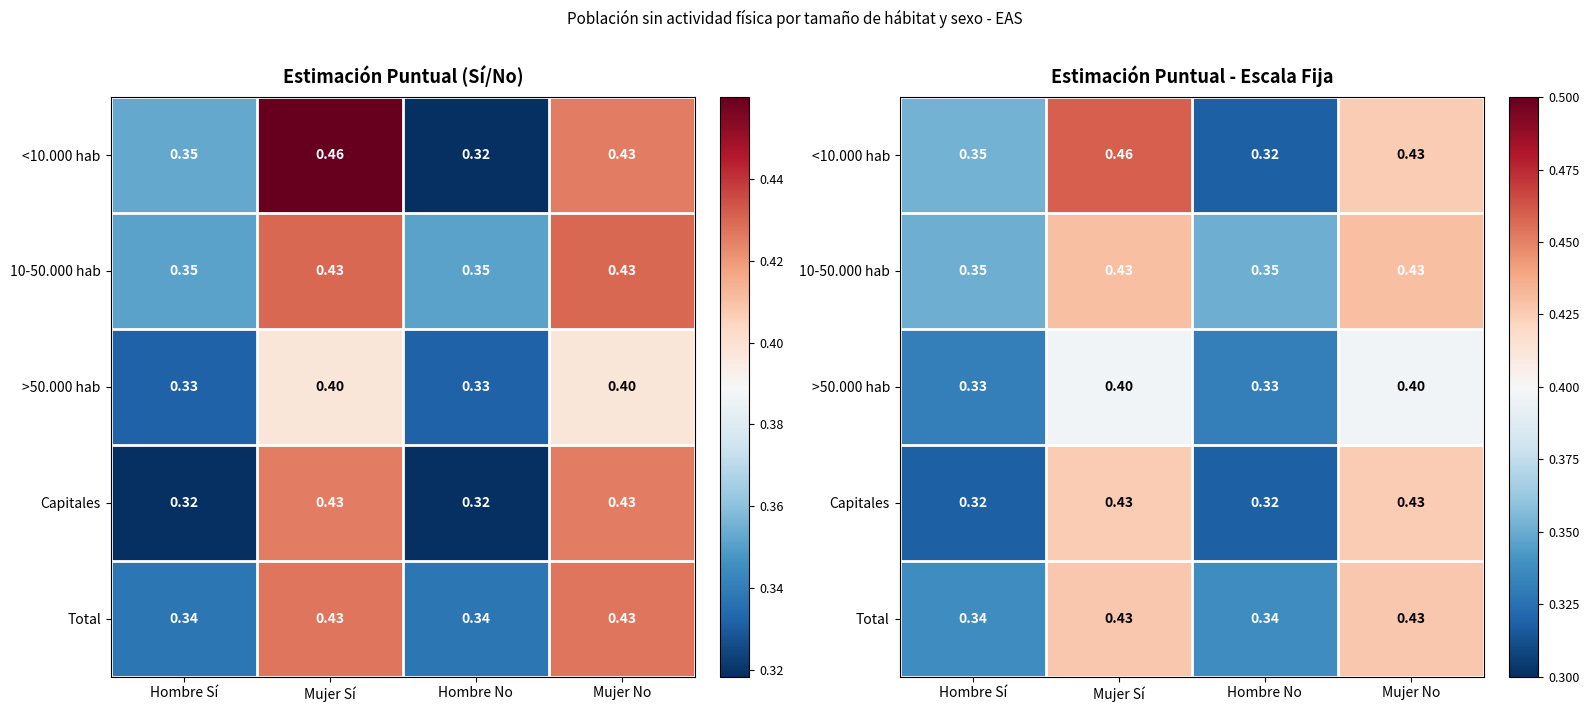

What is the maximum value for Capitales?

0.4